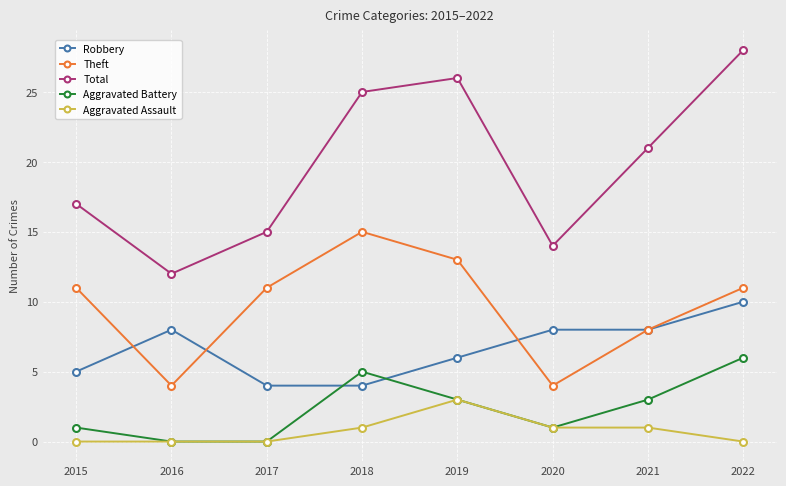

List the series in order of their peak value, highest first.

Total, Theft, Robbery, Aggravated Battery, Aggravated Assault